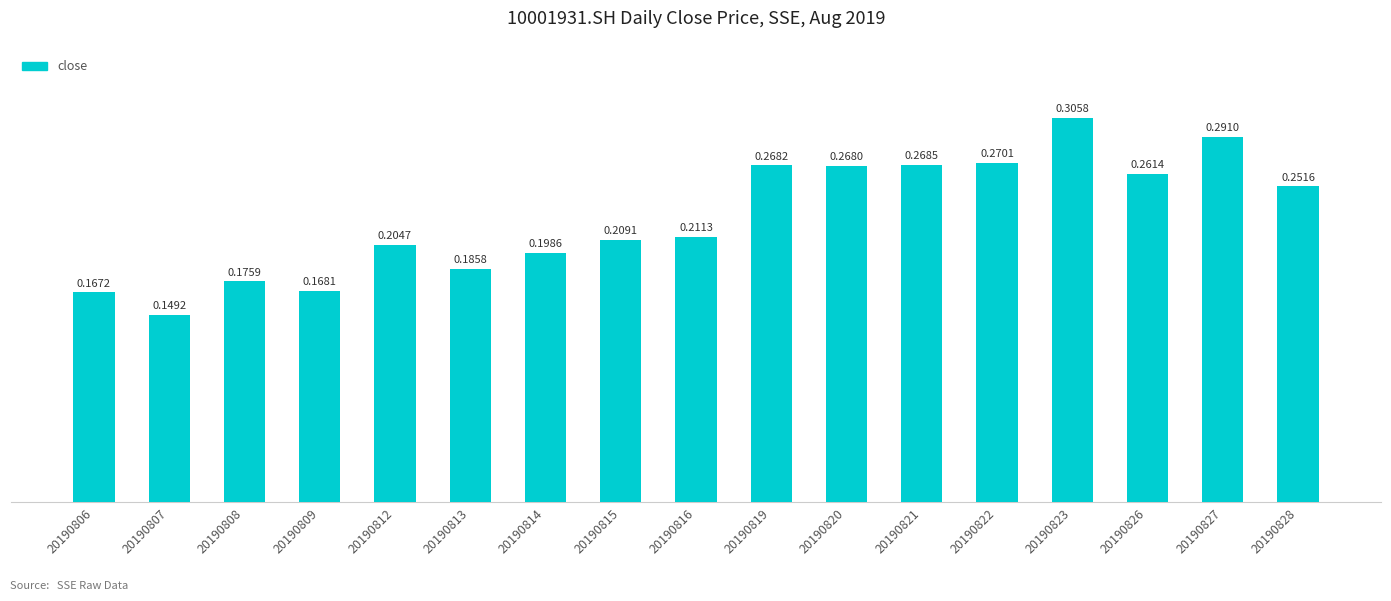

What is the change in value from 20190813 to 20190821?

+0.1